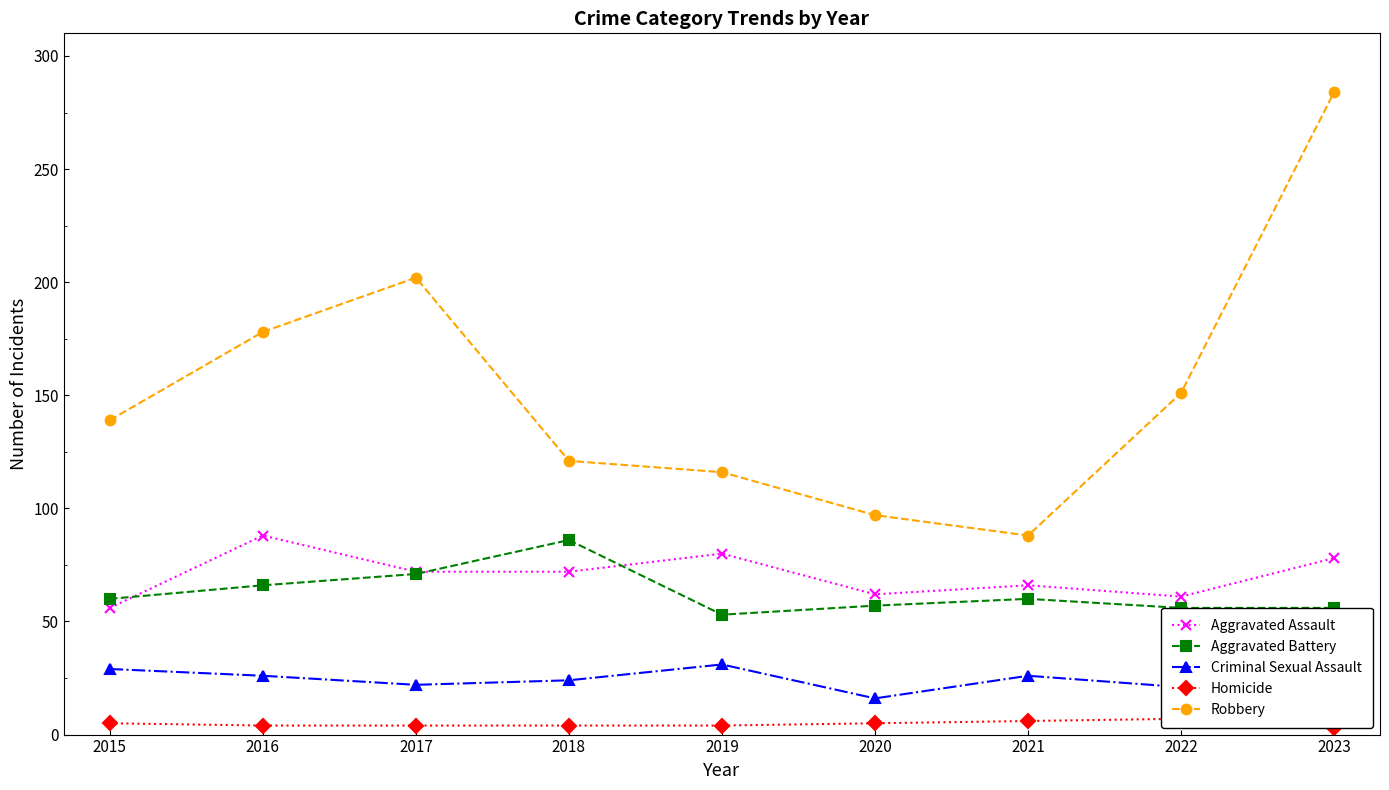

Is it true that Homicide equals 4 at 2016?

True